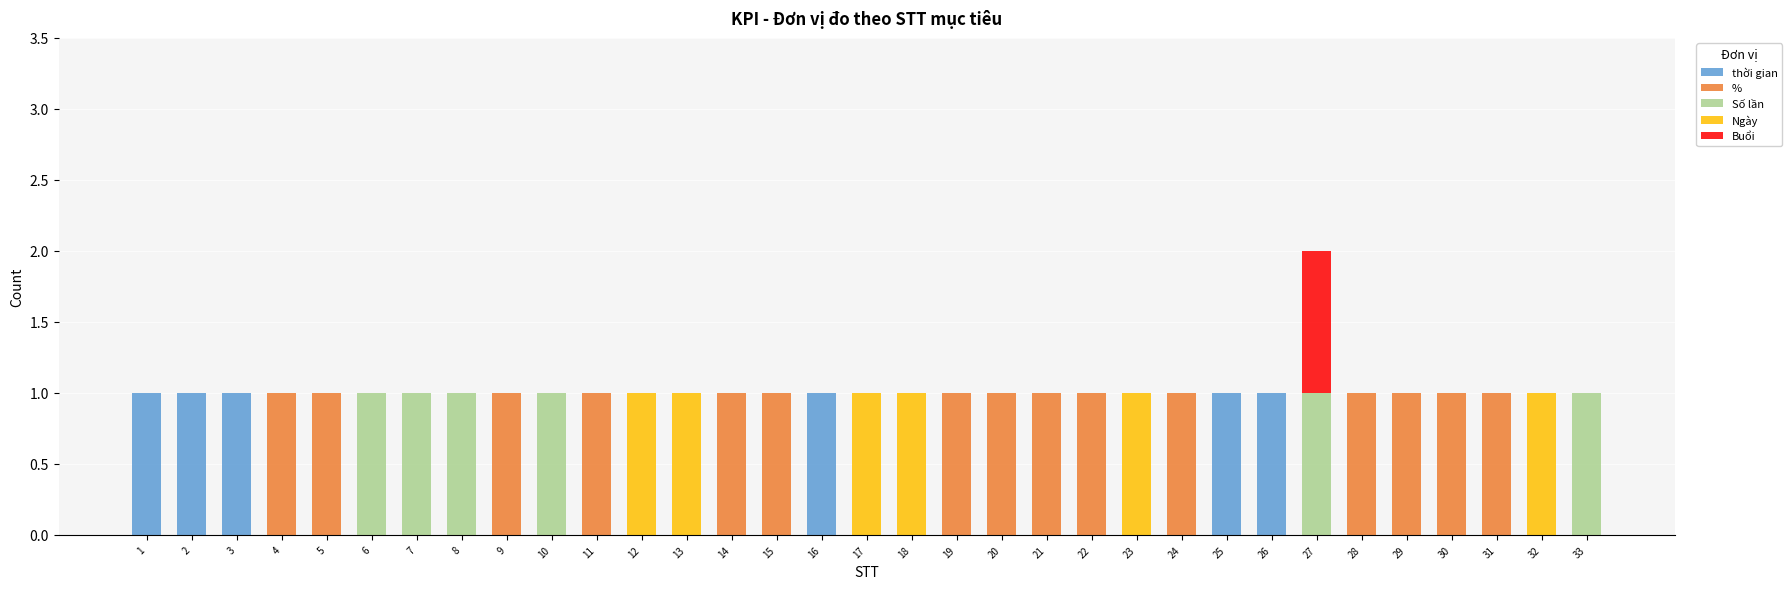

Is it true that thời gian equals 0 at 10?

True